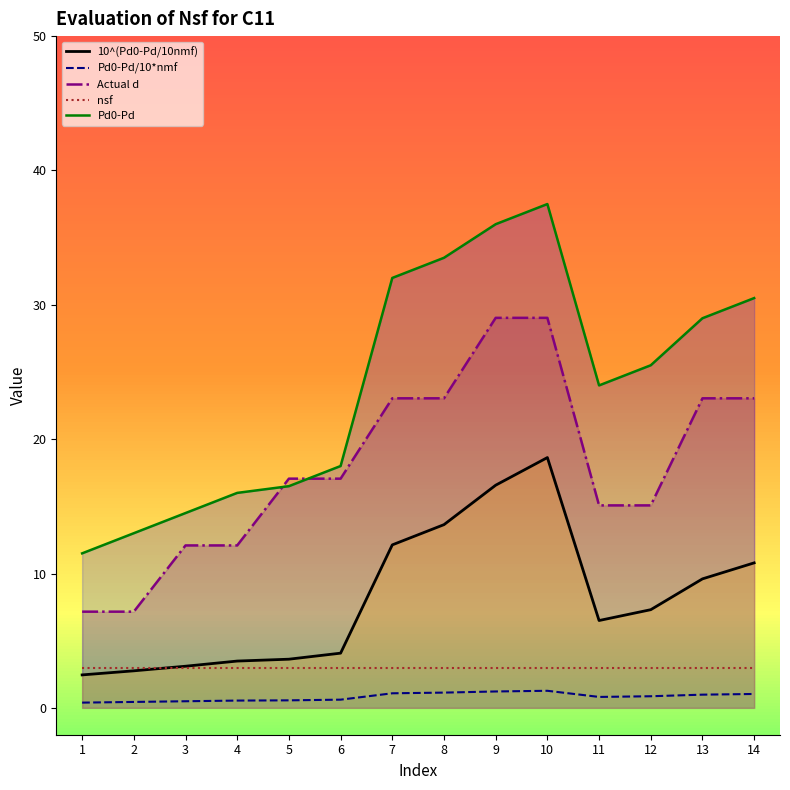

What is the difference between the second highest and second lowest values in the Pd0-Pd/10*nmf series?

0.8